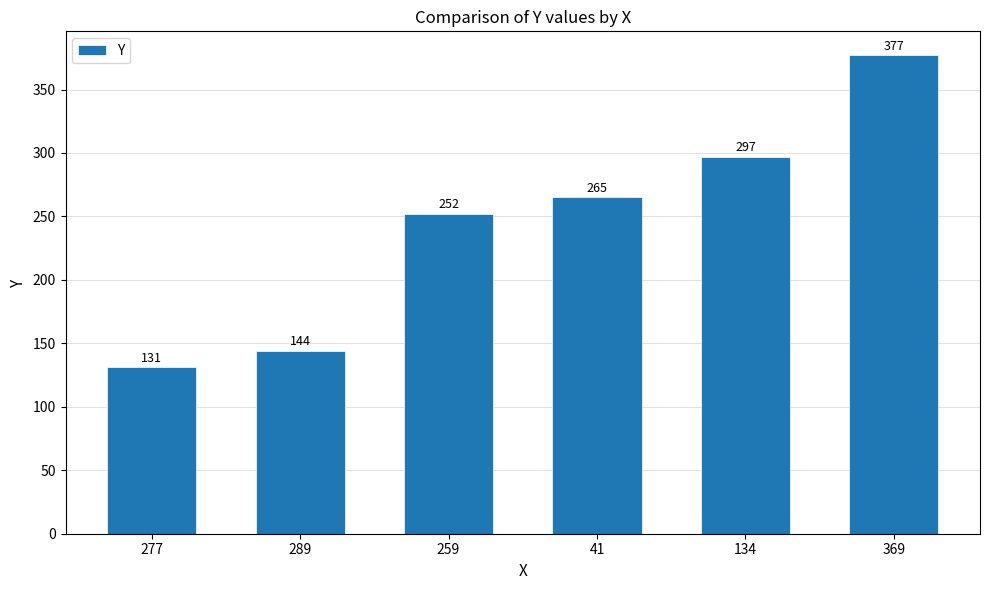

What is the sum of the values at 41 and 259?

517